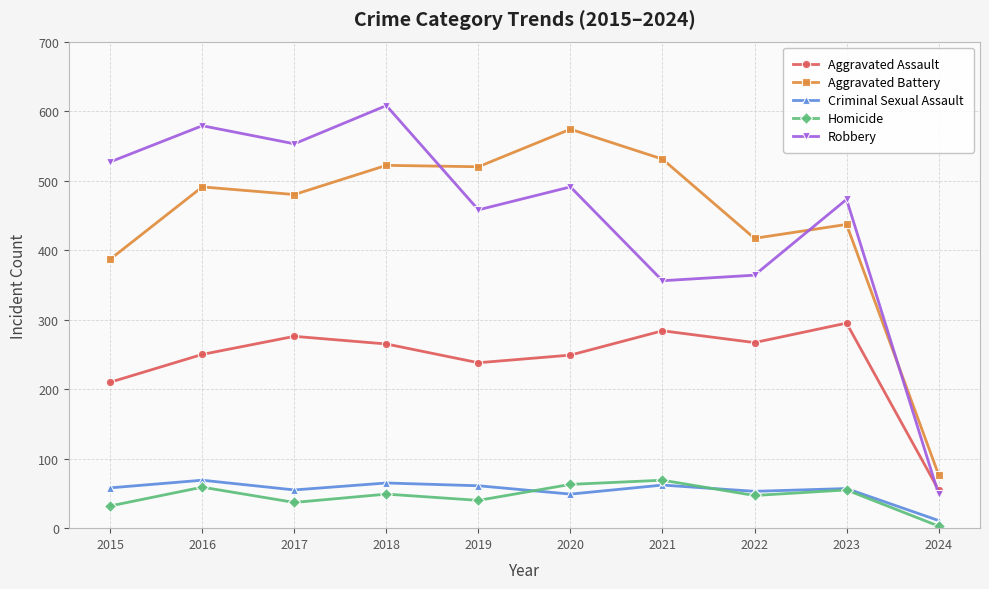

True or false: Aggravated Battery and Criminal Sexual Assault intersect in this chart.

False